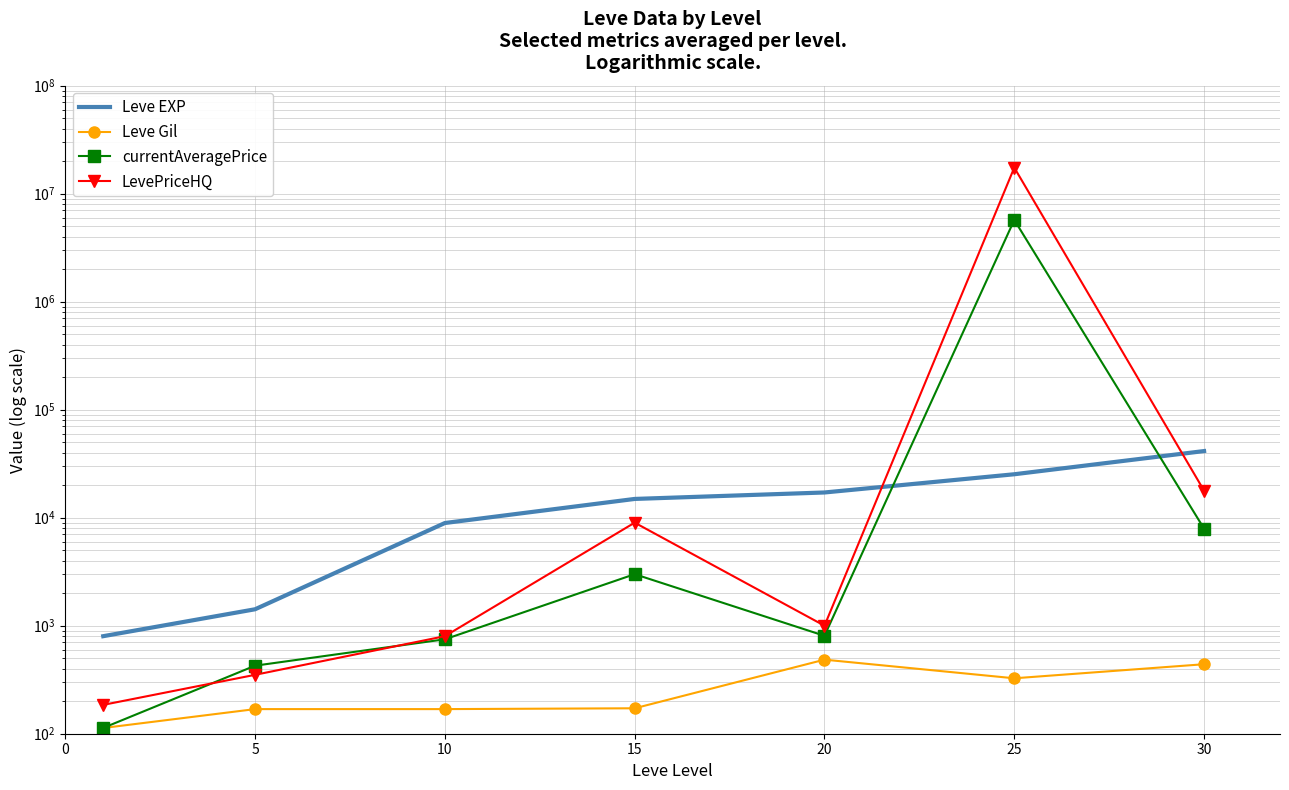

What is the minimum value shown in the chart?

113.0